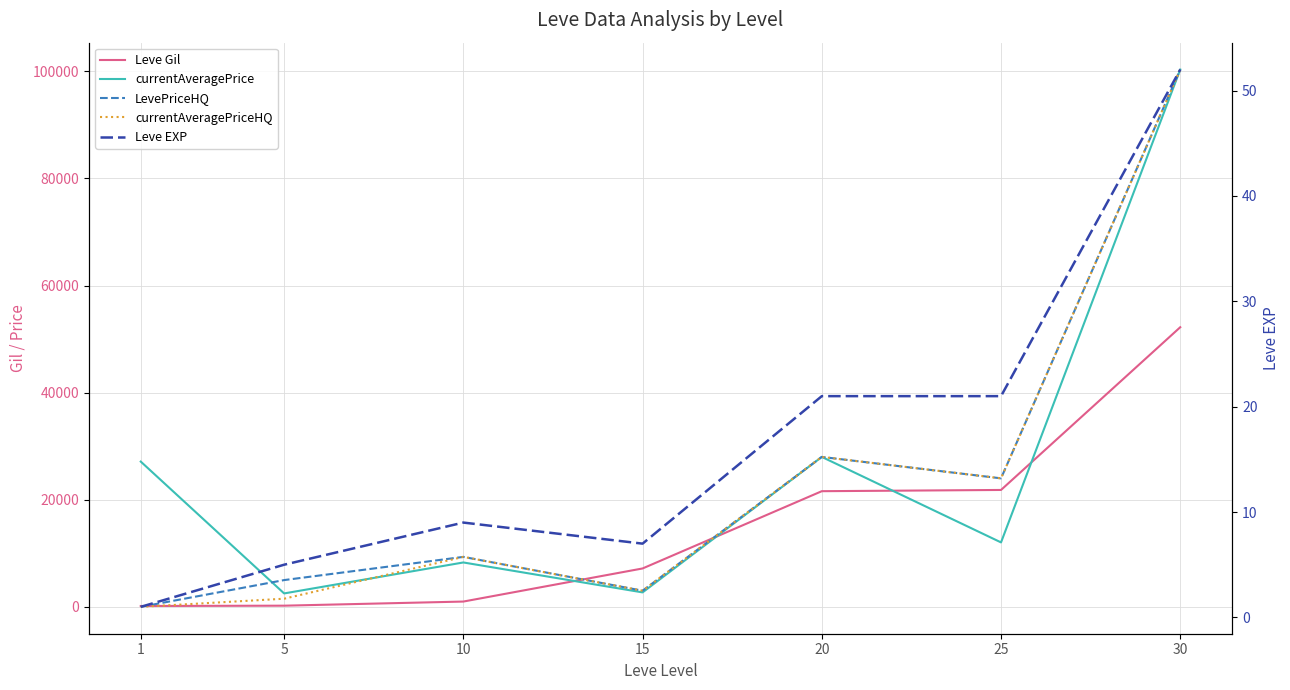

Rank the categories by Leve EXP value from highest to lowest.

30, 20, 25, 10, 15, 5, 1